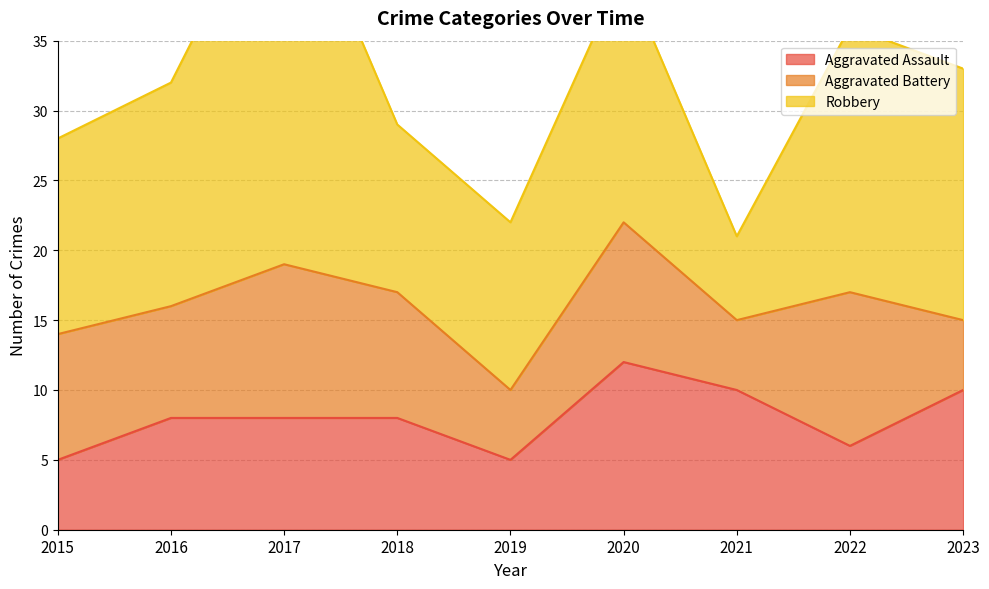

Which series has the largest range (max minus min)?

Robbery